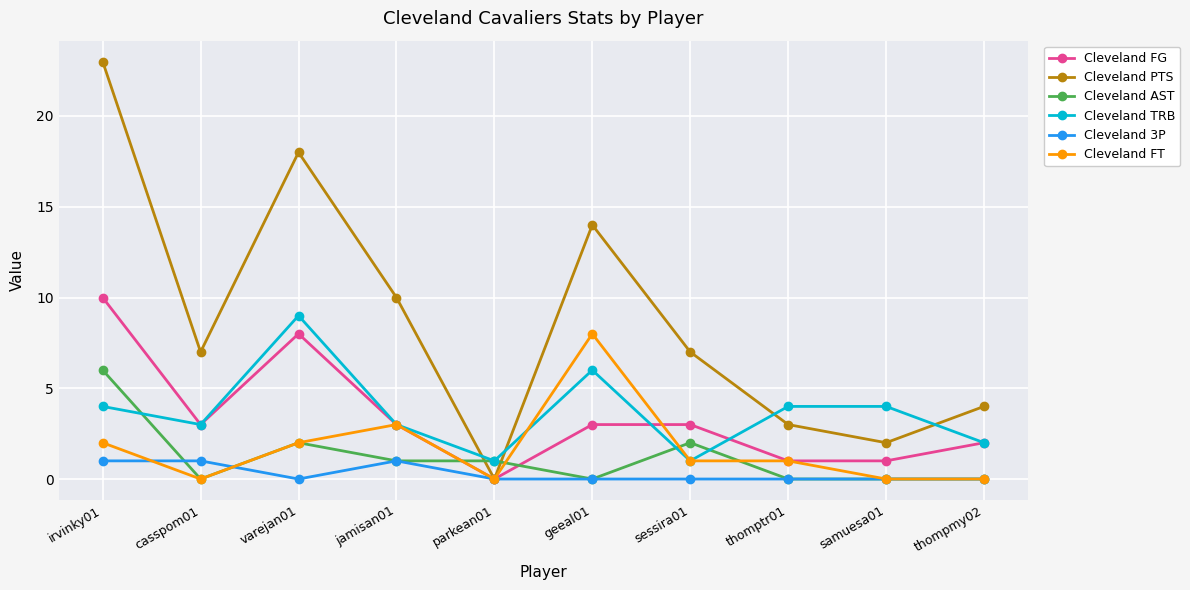

Does the chart have visible grid lines?

Yes